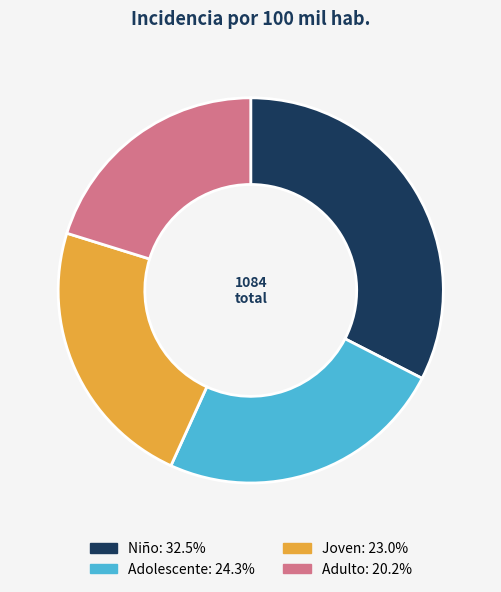

Does any single category account for the majority?

No